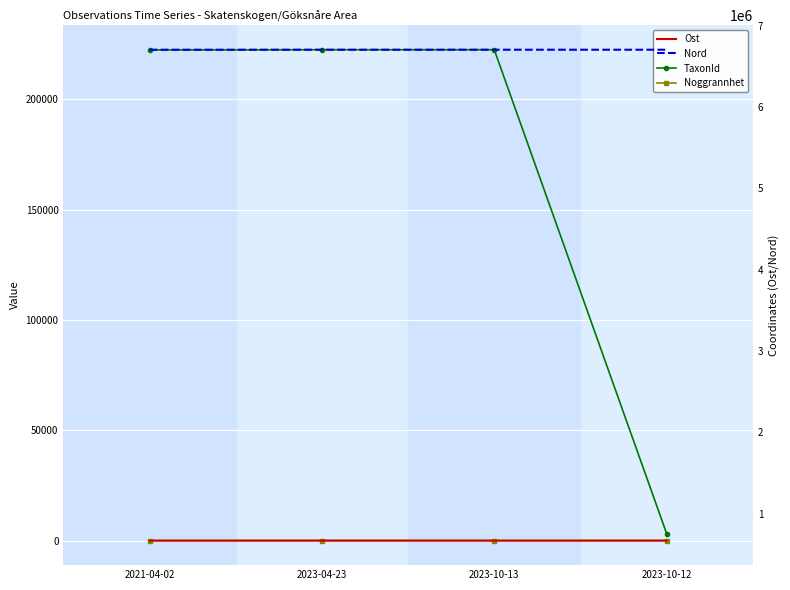

True or false: Ost has a value of 306922.1 at 2023-10-13.

False